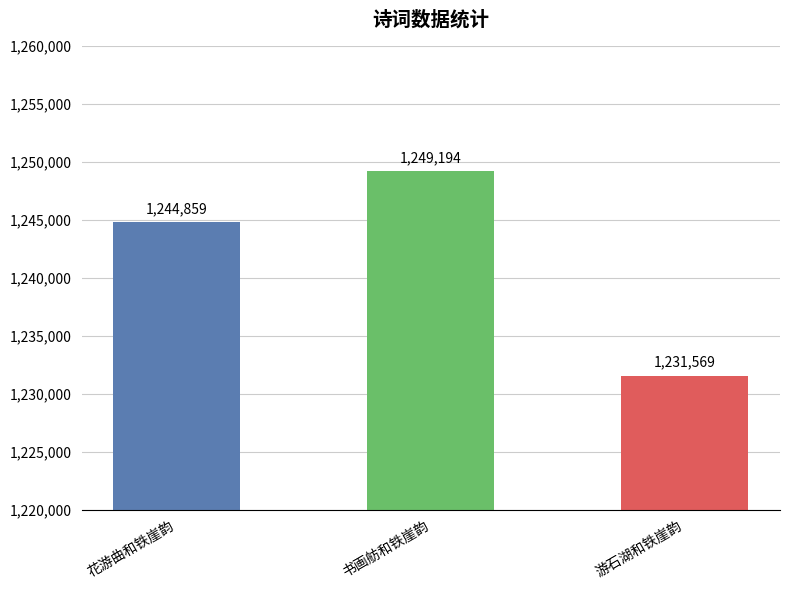

Is it true that the value at 游石湖和铁崖韵 is 2167635?

False